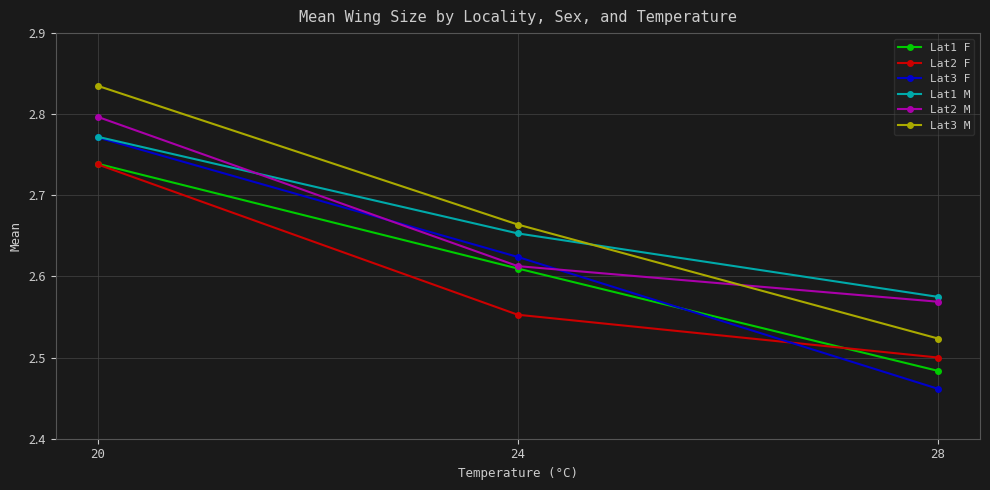

What is the spread (max minus min) of values at 20?

0.1